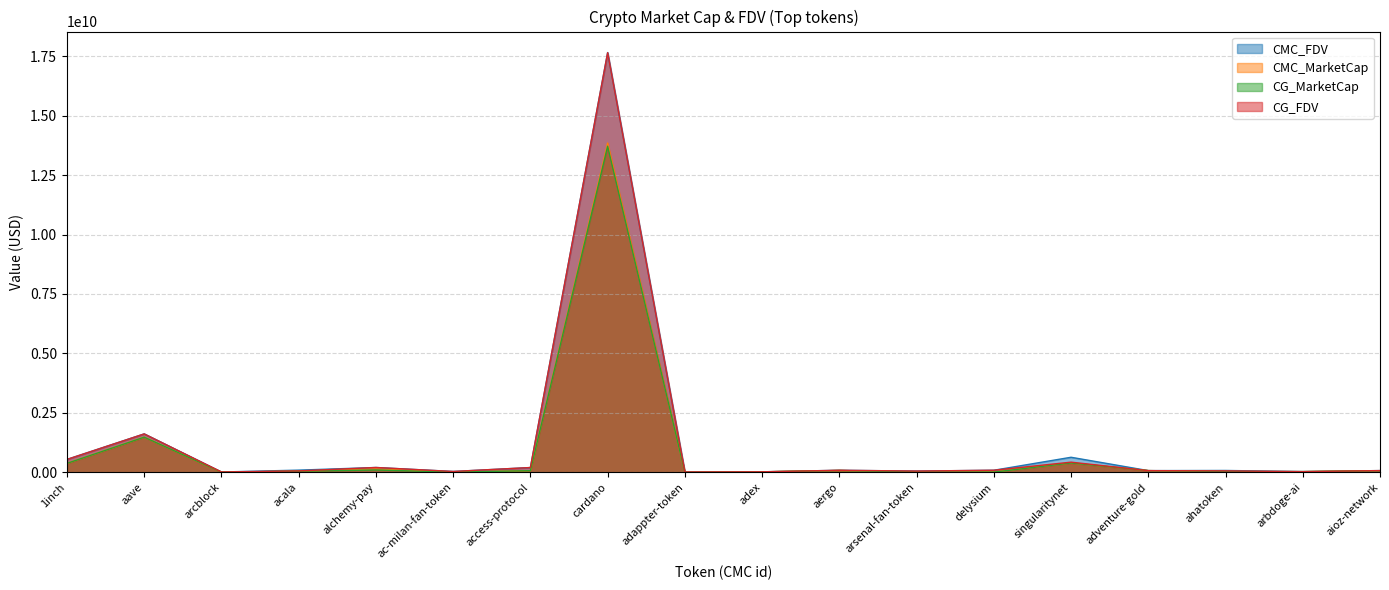

True or false: CG_FDV has more than 0 interior local peaks.

True